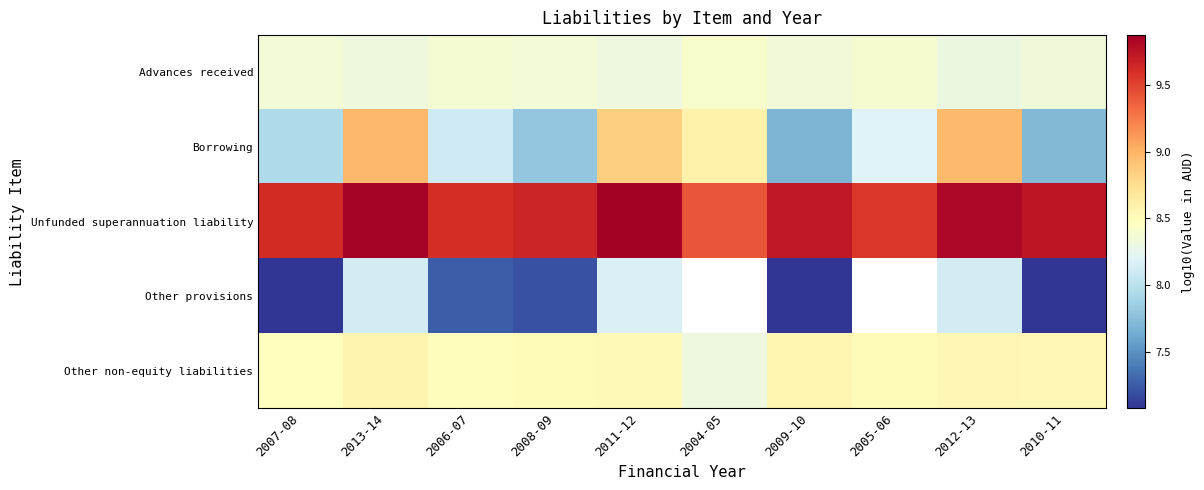

Which category has the lowest value across all series?

2007-08